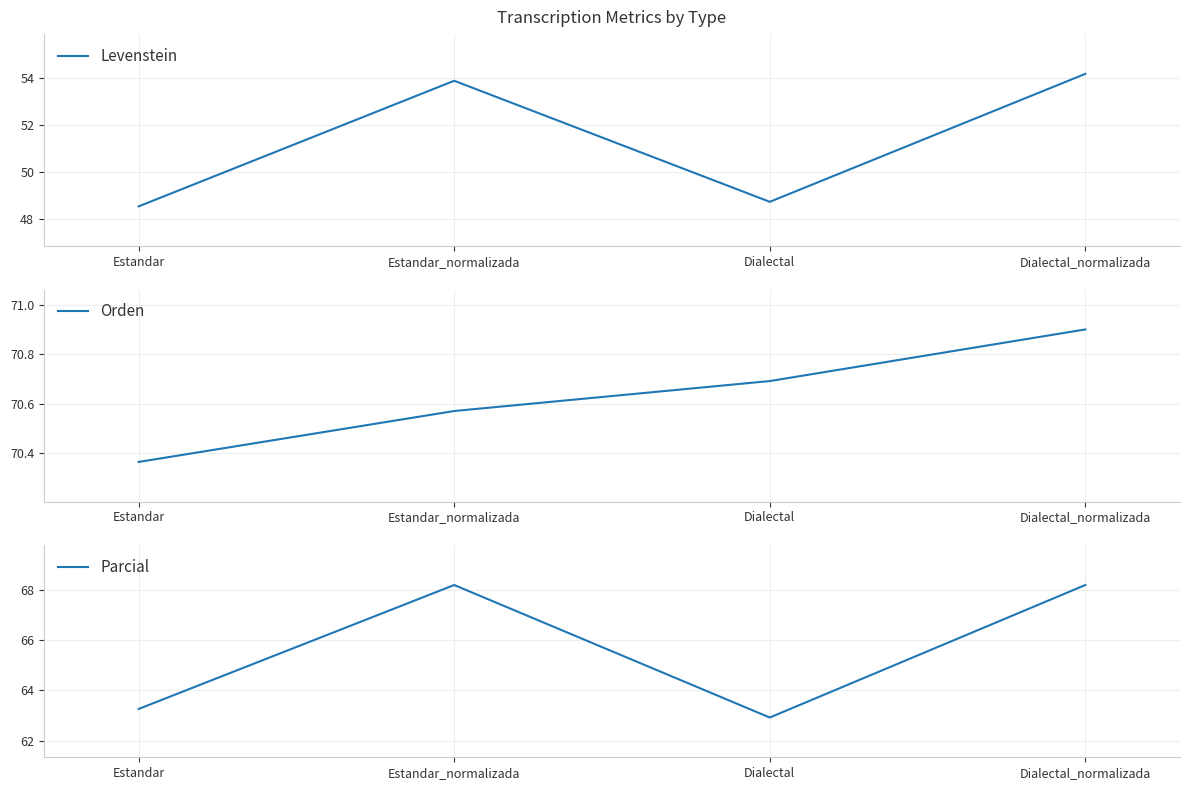

How many categories are shown in the chart?

4